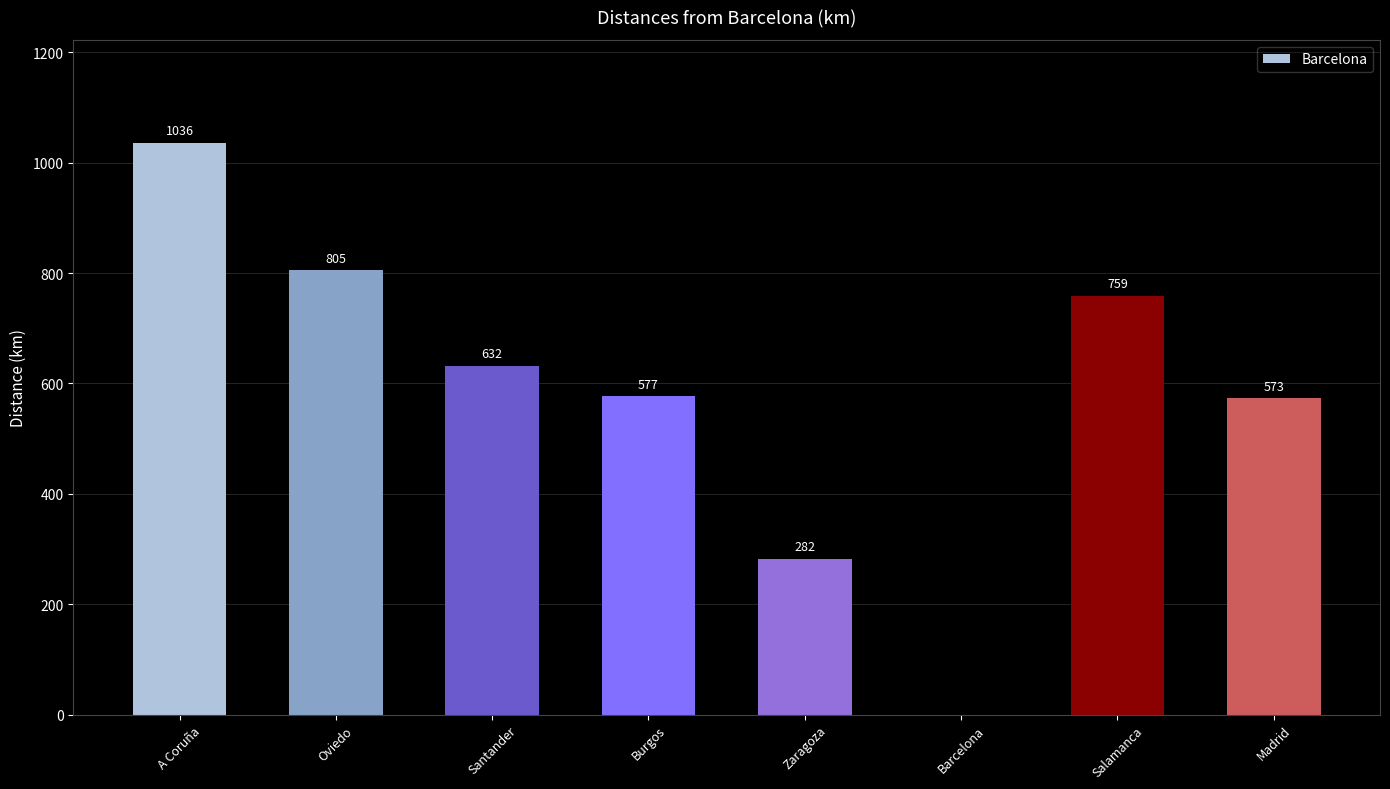

At which category does the chart reach its peak across all series?

A Coruña